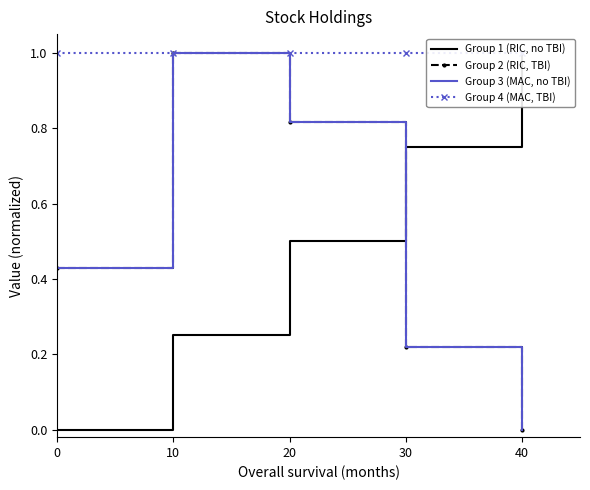

What is the average value of the Group 1 (RIC, no TBI) series?

0.5